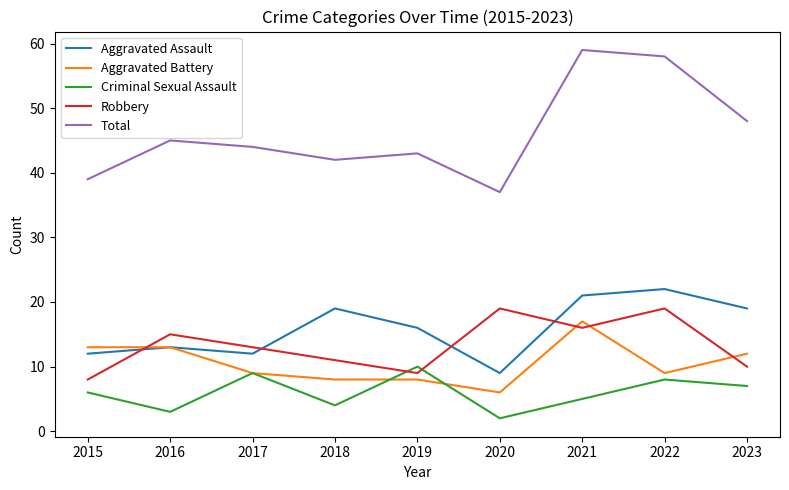

True or false: Criminal Sexual Assault has a value of 6 at 2018.

False